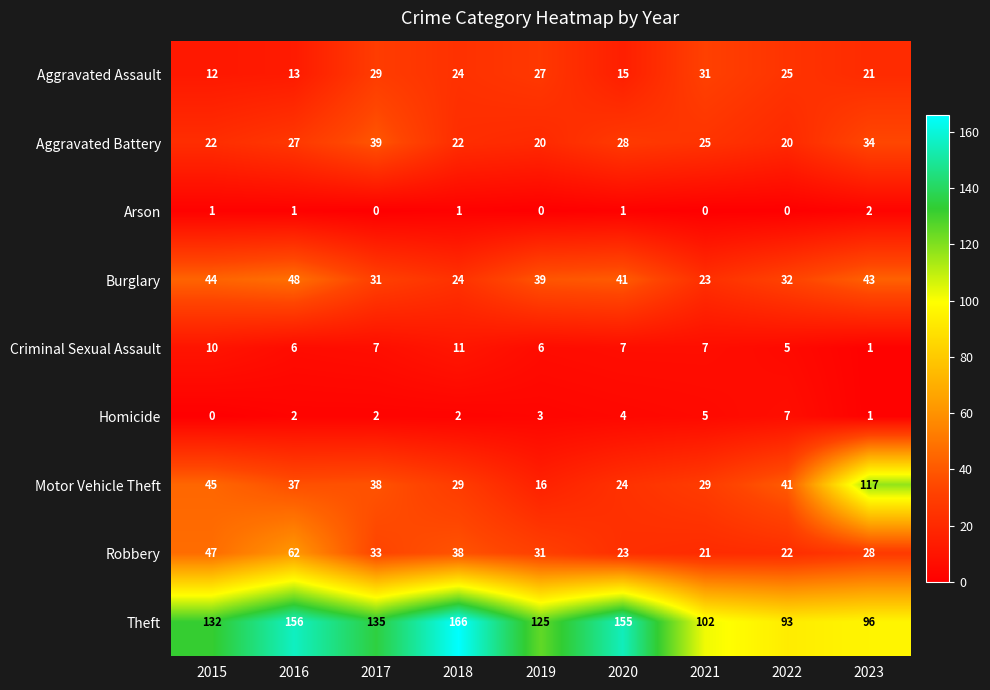

True or false: Arson has a value of -1 at 2019.

False